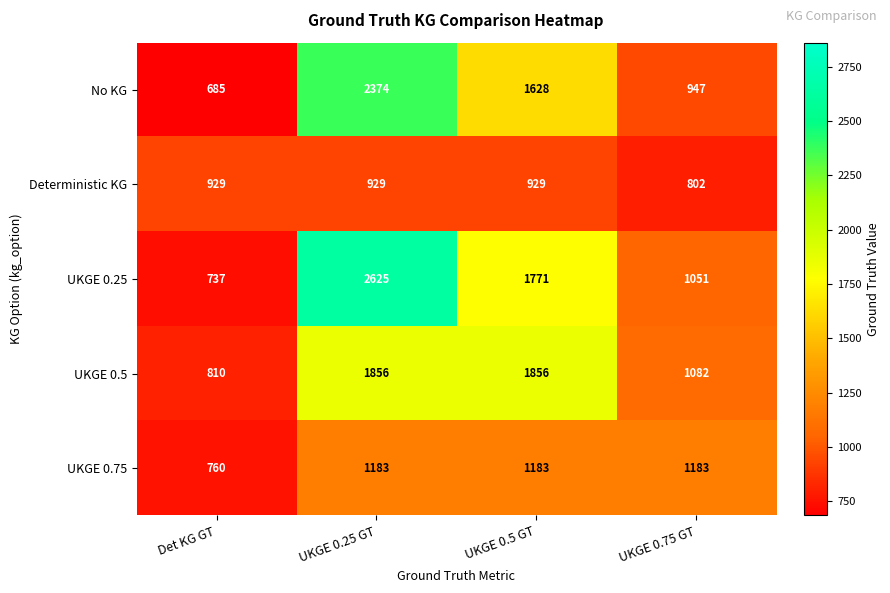

True or false: No KG has a value of 1410 at UKGE 0.75 GT.

False